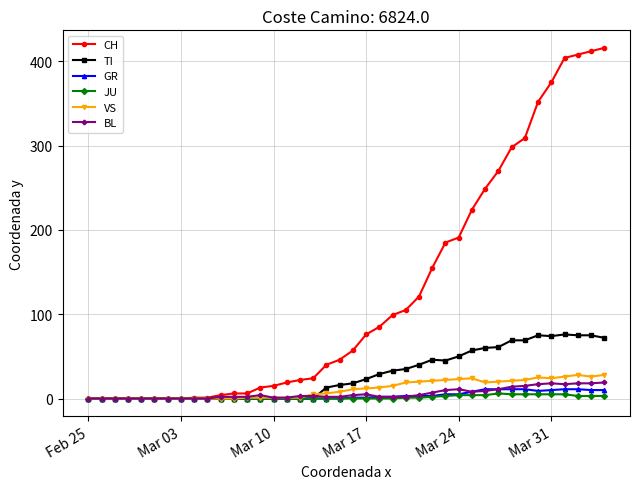

Which series has the largest total across all categories?

CH